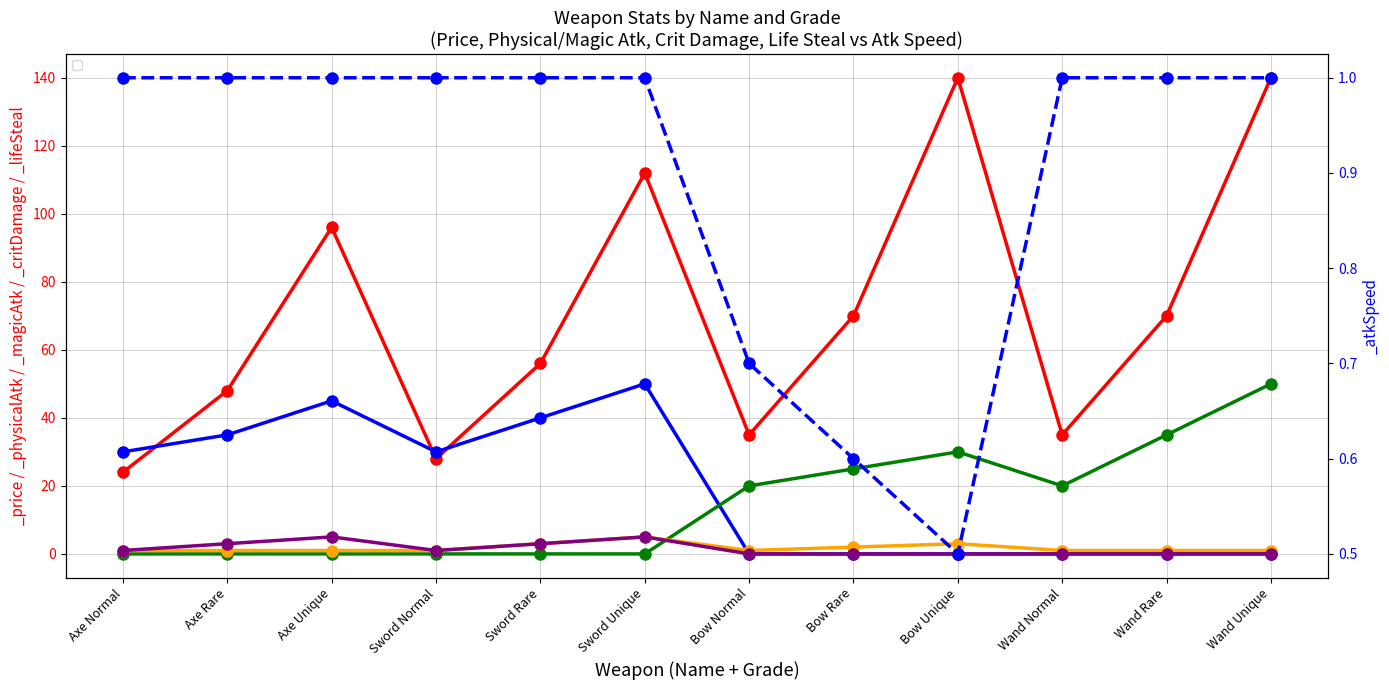

Reading right to left, extract all data points from this chart.

_price: Wand Unique=140.0	Wand Rare=70.0	Wand Normal=35.0	Bow Unique=140.0	Bow Rare=70.0	Bow Normal=35.0	Sword Unique=112.0	Sword Rare=56.0	Sword Normal=28.0	Axe Unique=96.0	Axe Rare=48.0	Axe Normal=24.0
_physicalAtk: Wand Unique=0.0	Wand Rare=0.0	Wand Normal=0.0	Bow Unique=0.0	Bow Rare=0.0	Bow Normal=0.0	Sword Unique=50.0	Sword Rare=40.0	Sword Normal=30.0	Axe Unique=45.0	Axe Rare=35.0	Axe Normal=30.0
_magicAtk: Wand Unique=50.0	Wand Rare=35.0	Wand Normal=20.0	Bow Unique=30.0	Bow Rare=25.0	Bow Normal=20.0	Sword Unique=0.0	Sword Rare=0.0	Sword Normal=0.0	Axe Unique=0.0	Axe Rare=0.0	Axe Normal=0.0
_atkSpeed: Wand Unique=1.0	Wand Rare=1.0	Wand Normal=1.0	Bow Unique=0.5	Bow Rare=0.6	Bow Normal=0.7	Sword Unique=1.0	Sword Rare=1.0	Sword Normal=1.0	Axe Unique=1.0	Axe Rare=1.0	Axe Normal=1.0
_critDamage: Wand Unique=1.0	Wand Rare=1.0	Wand Normal=1.0	Bow Unique=3.0	Bow Rare=2.0	Bow Normal=1.0	Sword Unique=5.0	Sword Rare=3.0	Sword Normal=1.0	Axe Unique=1.0	Axe Rare=1.0	Axe Normal=1.0
_lifeSteal: Wand Unique=0.0	Wand Rare=0.0	Wand Normal=0.0	Bow Unique=0.0	Bow Rare=0.0	Bow Normal=0.0	Sword Unique=5.0	Sword Rare=3.0	Sword Normal=1.0	Axe Unique=5.0	Axe Rare=3.0	Axe Normal=1.0